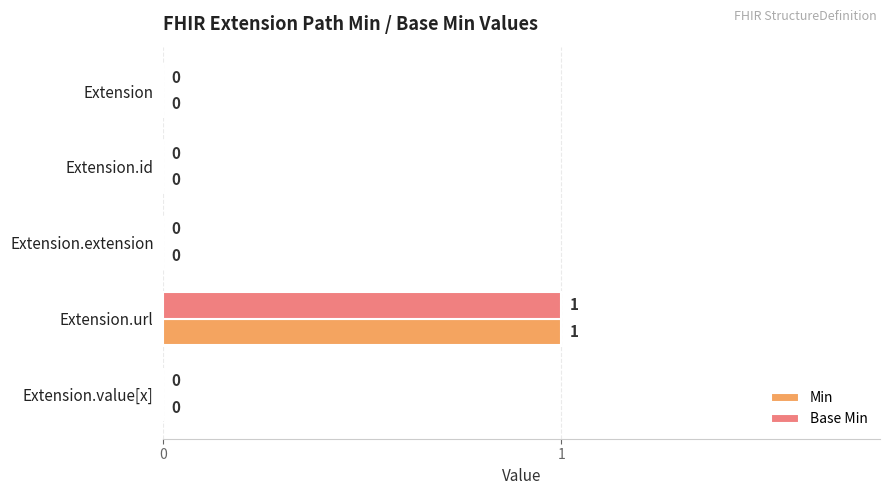

Is the value of Min at Extension.extension greater than the value of Base Min at Extension.url?

No